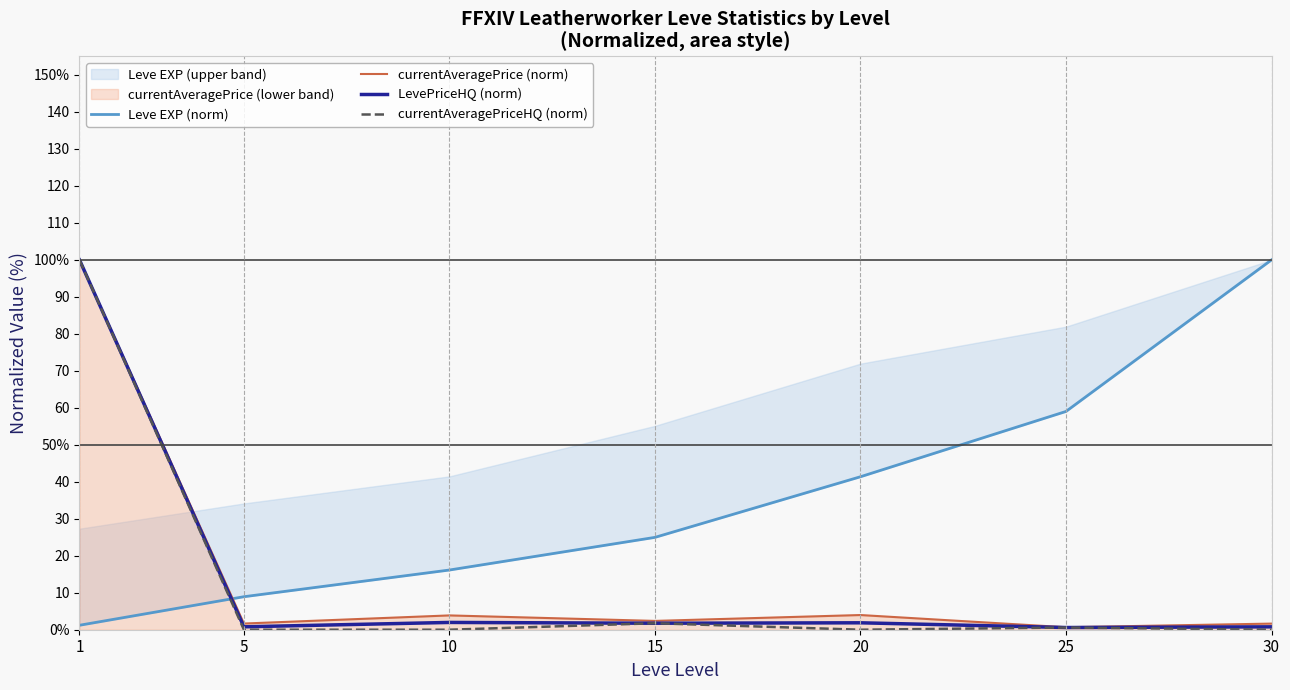

How many intersections are there between Leve EXP (norm) and currentAveragePrice (norm)?

1